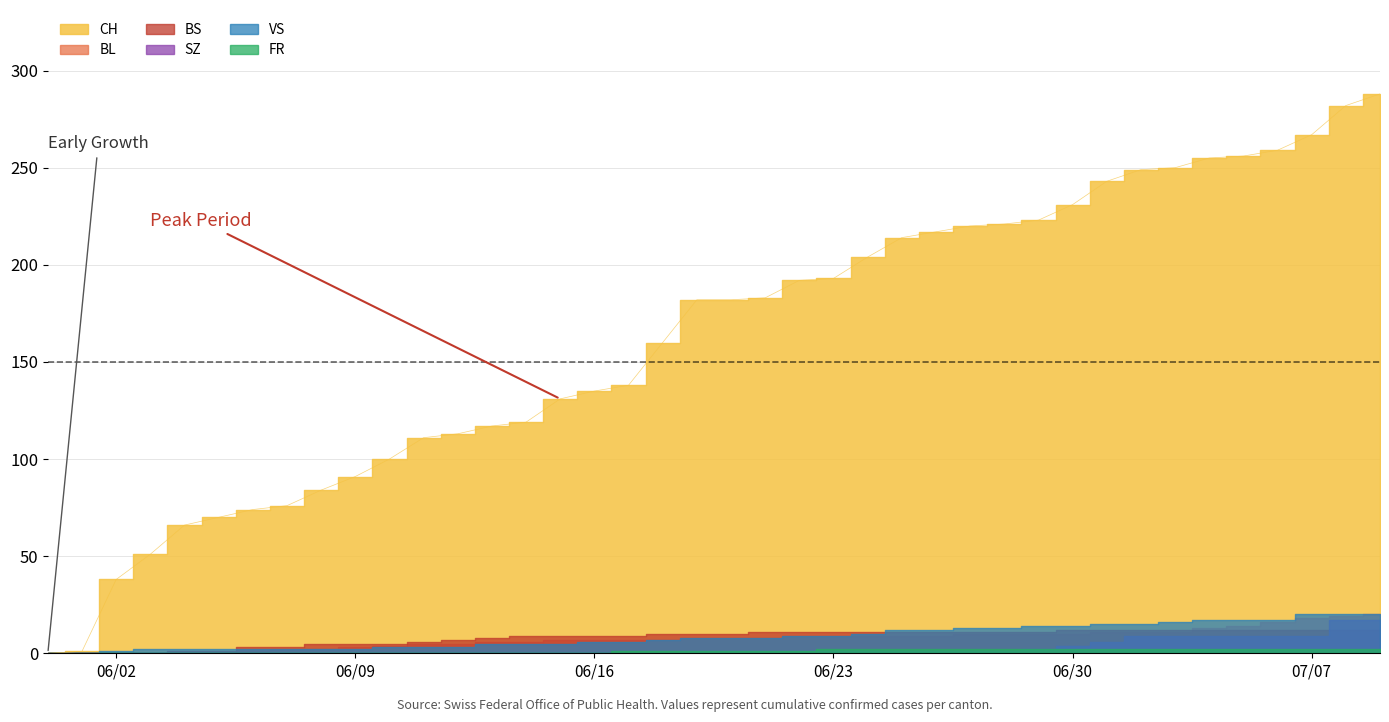

Does the chart have visible grid lines?

Yes